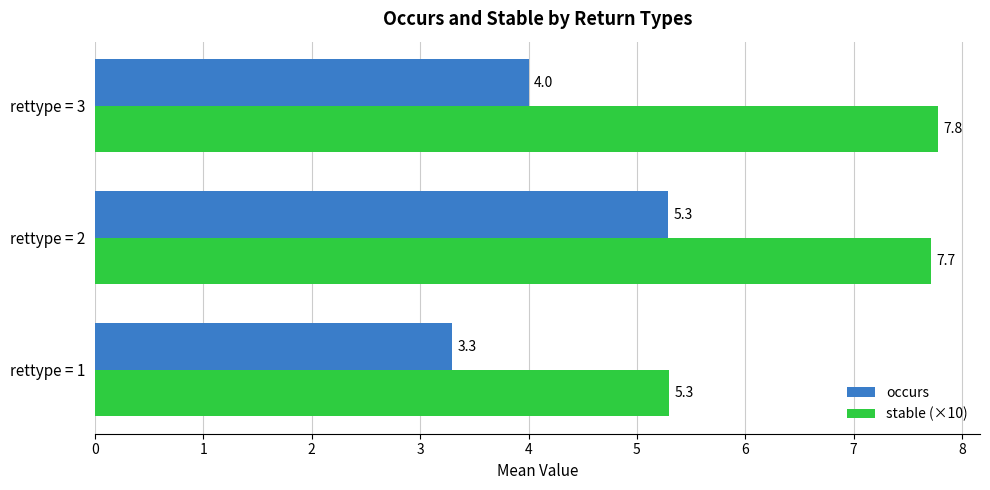

True or false: occurs has a value of 3.3 at rettype = 1.

True